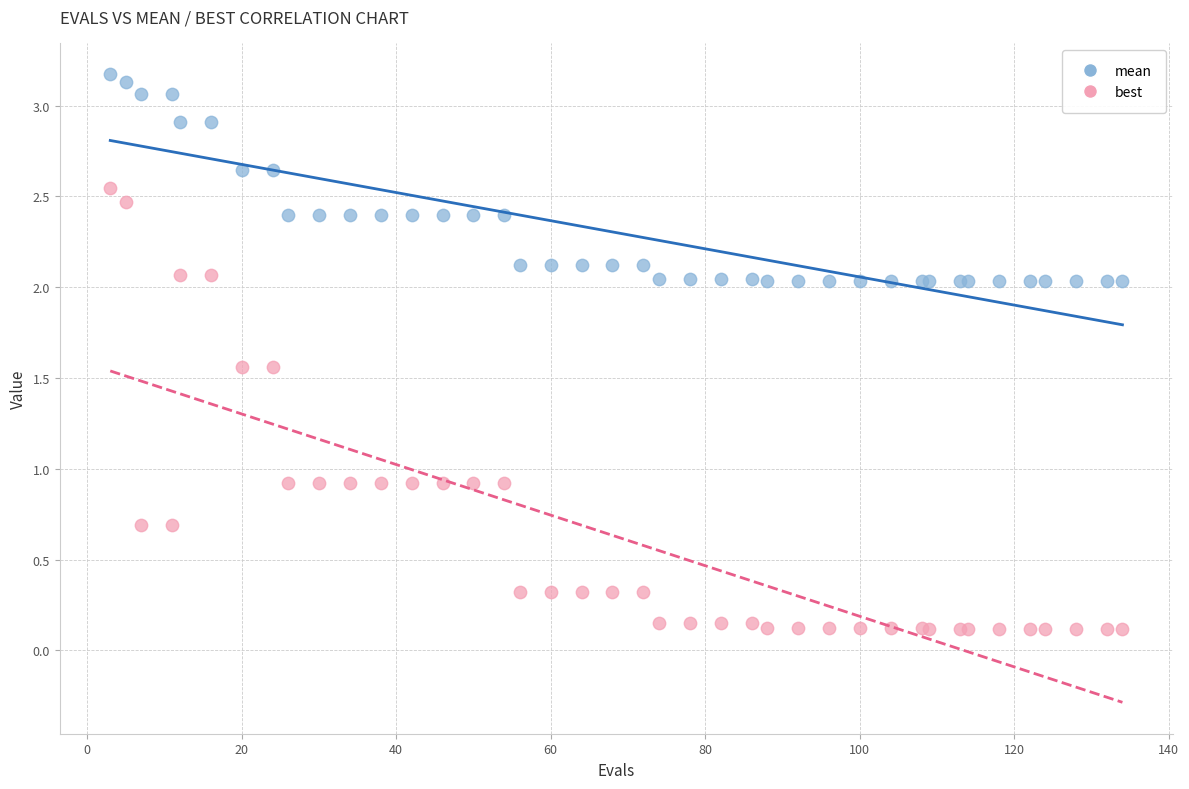

Which series reaches the minimum Y coordinate?

best